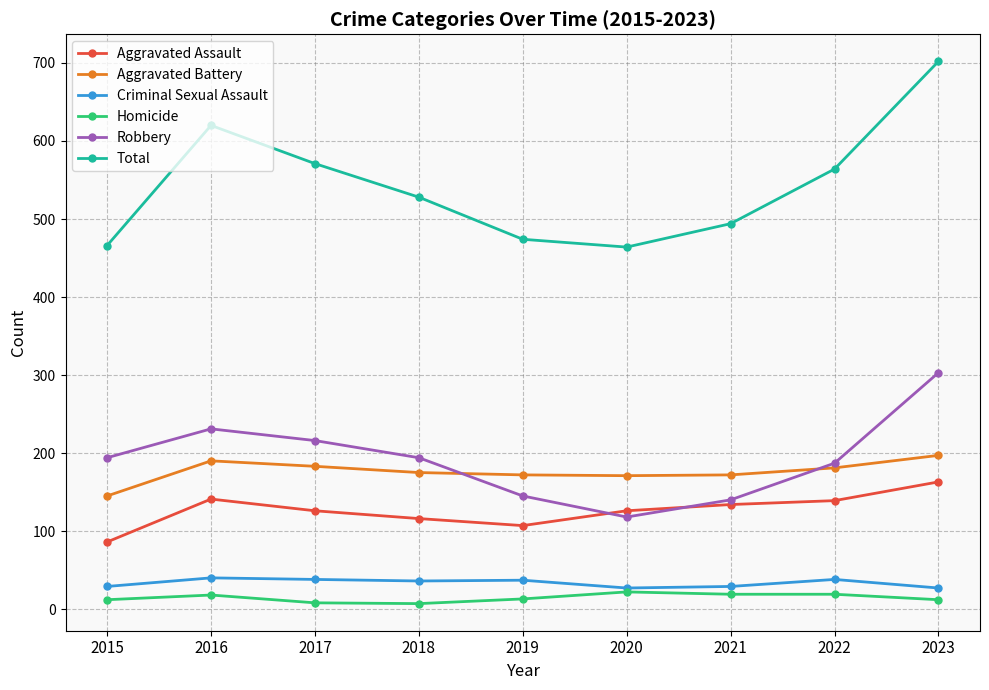

Is the value of Aggravated Battery at 2023 greater than the value of Total at 2023?

No